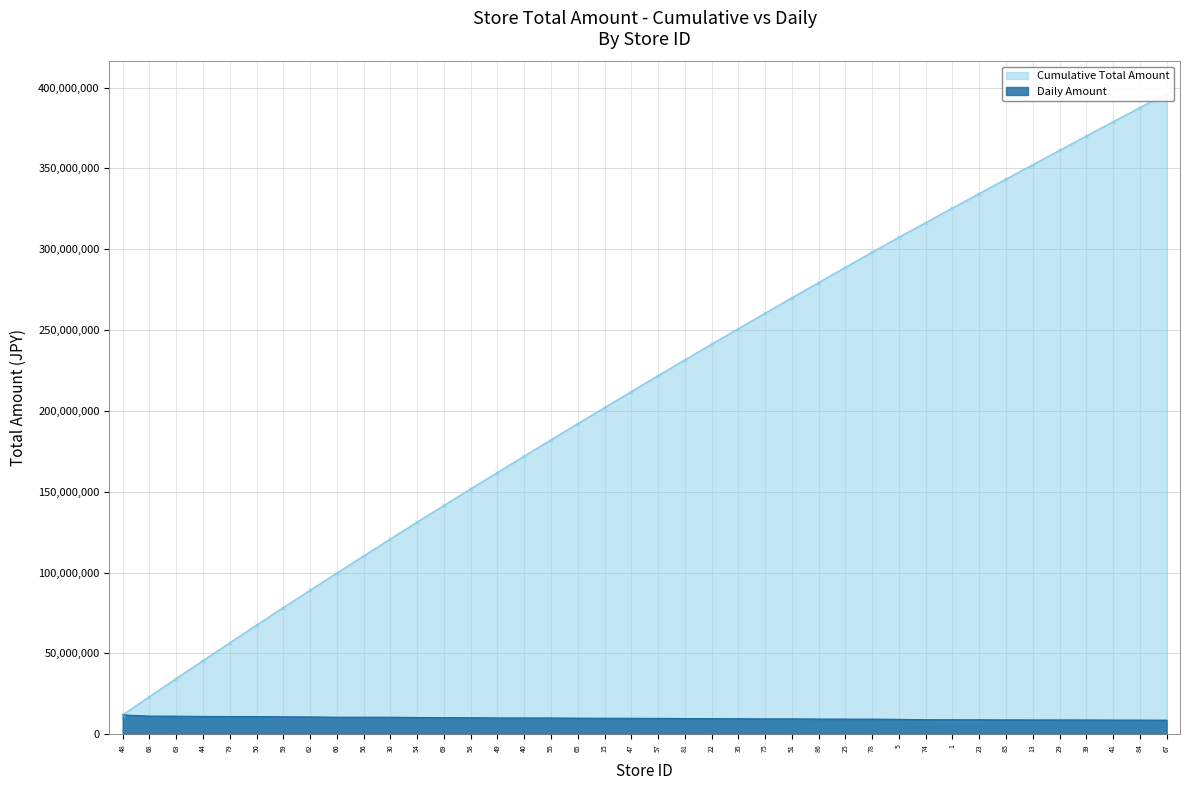

How many lines are shown in the chart?

2